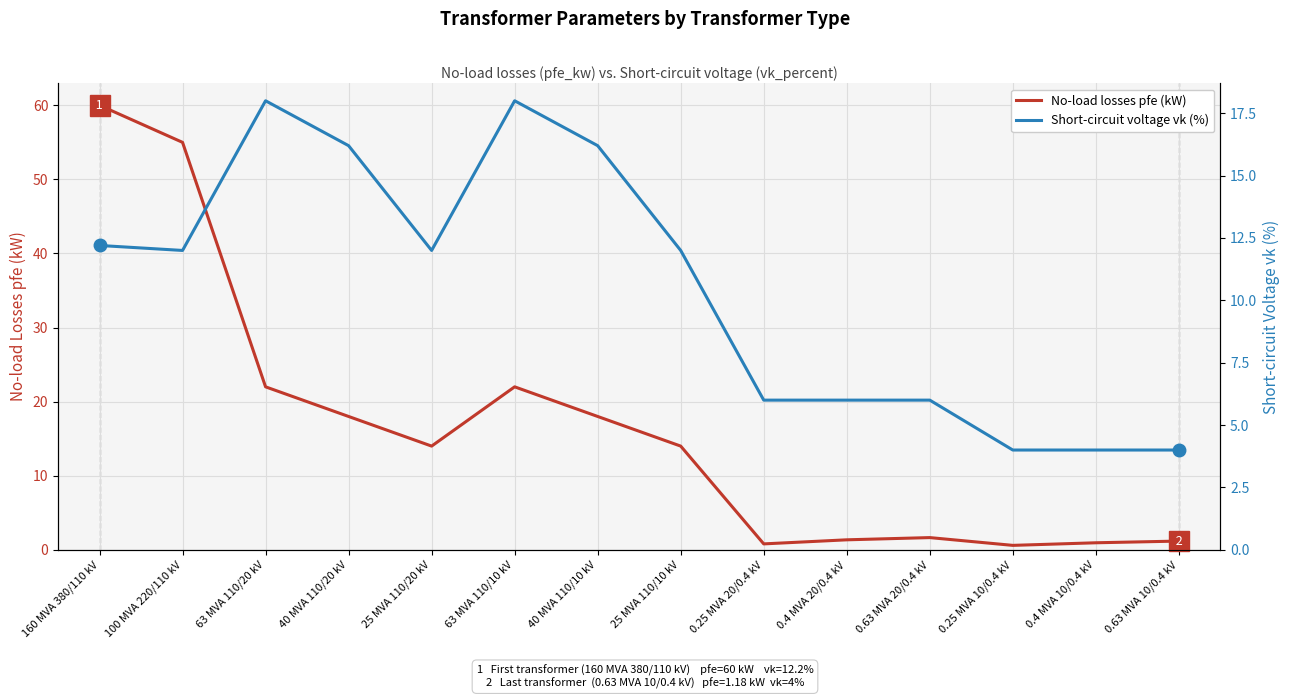

At which category does Short-circuit voltage vk (%) reach its first local peak?

63 MVA 110/20 kV